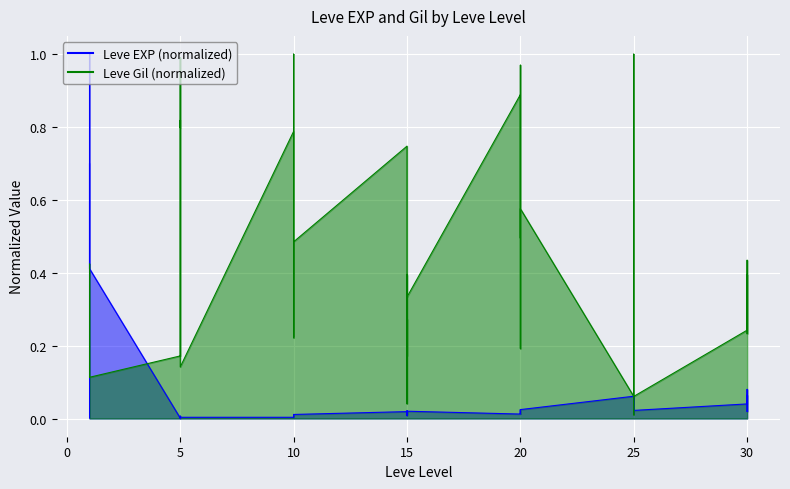

The value of Leve Gil at 5 is 0.5. True or false?

False